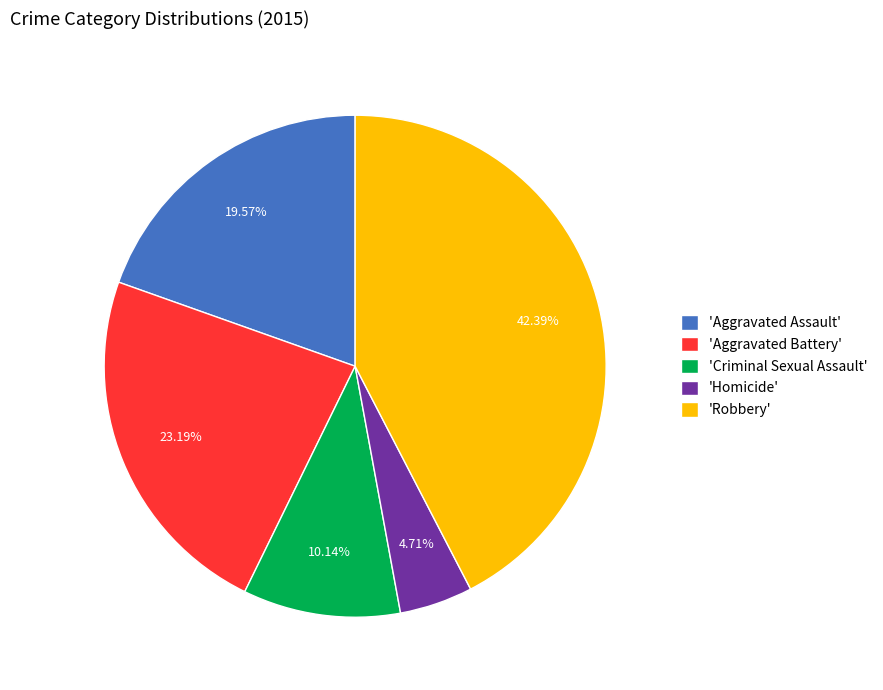

Is the sum of 'Homicide' and 'Aggravated Assault' greater than half?

No